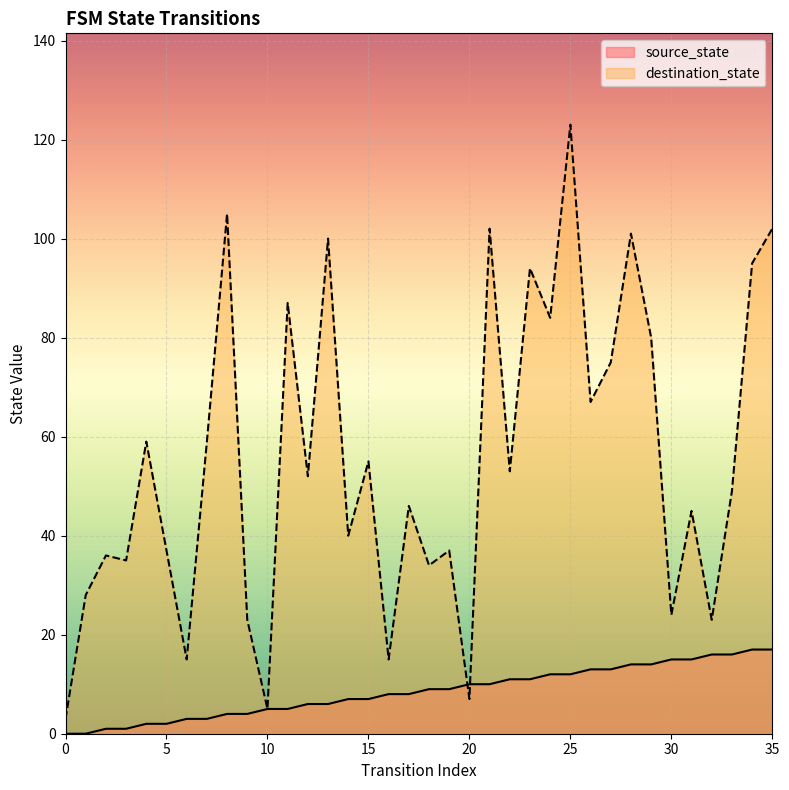

Where is the first local minimum for destination_state?

3